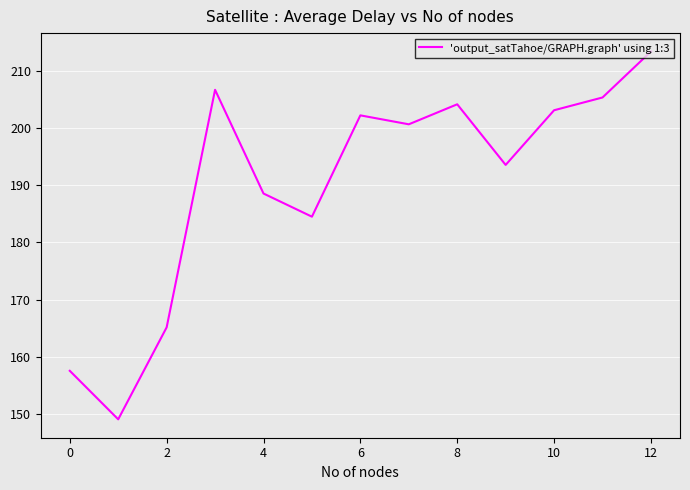

What is the greatest value displayed?

213.4